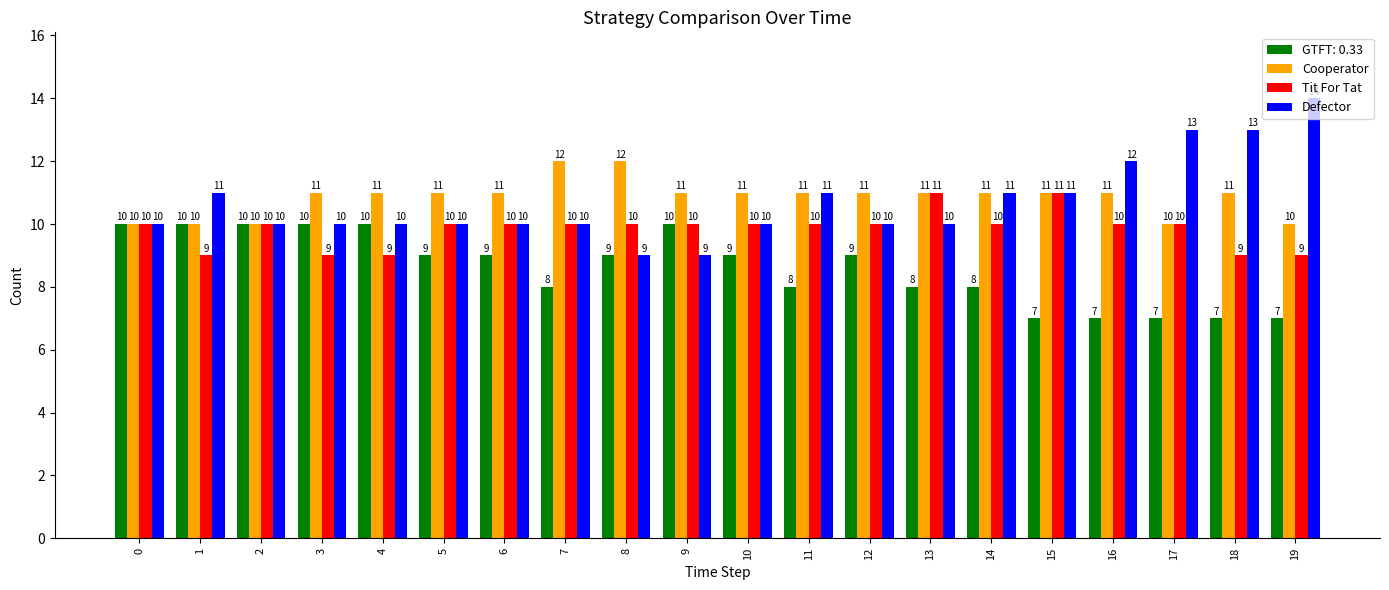

How many series are shown in this chart?

4